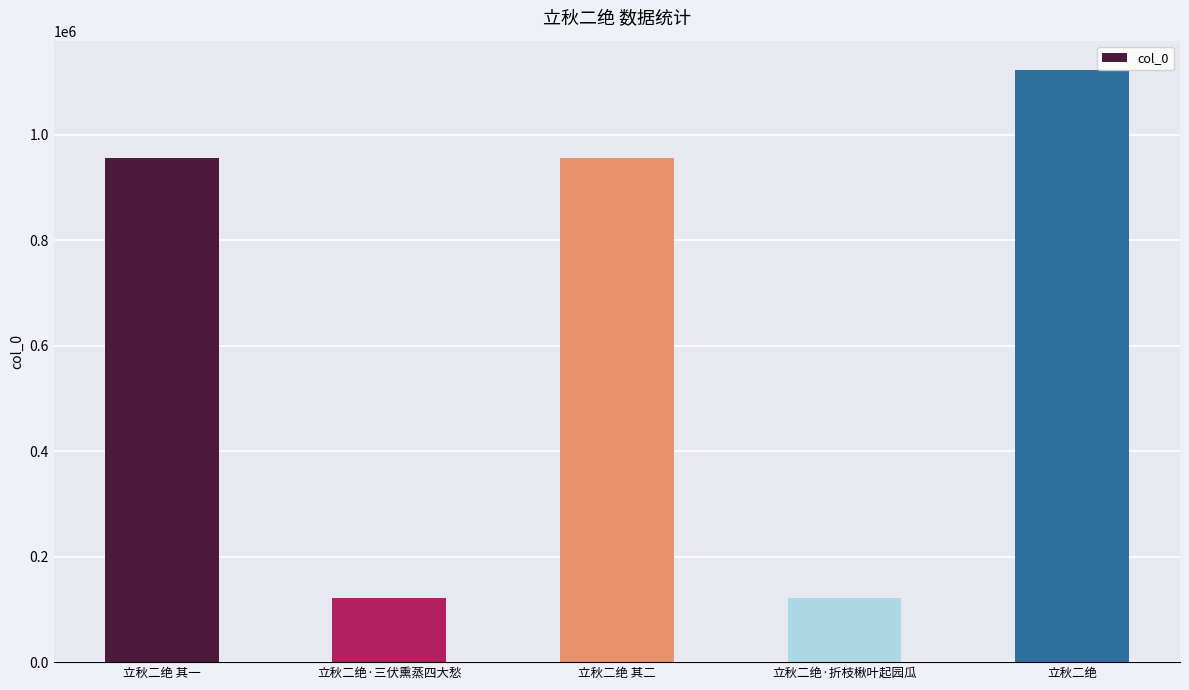

What is the sum of all values?

3277660